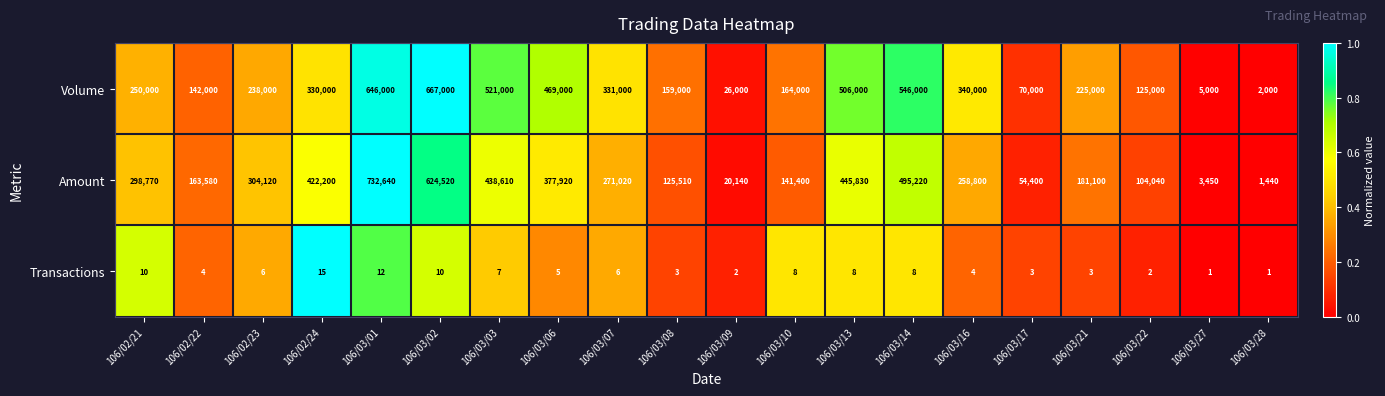

Which series has the largest total across all categories?

Volume